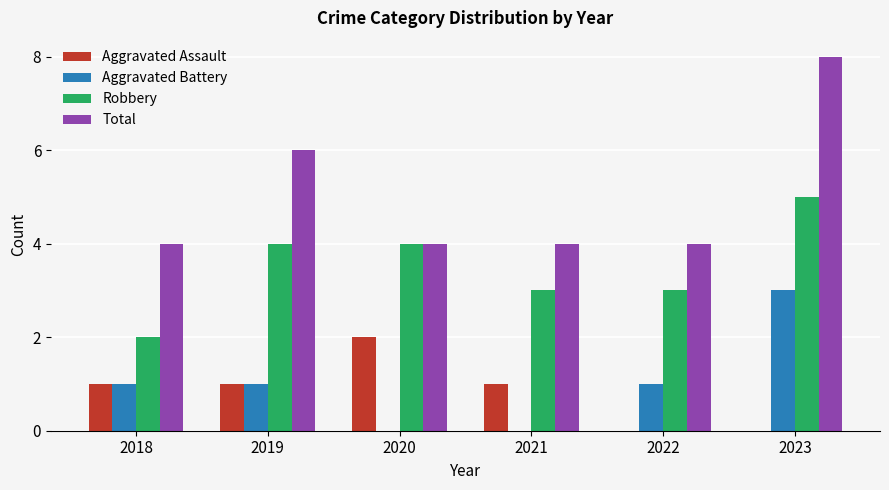

The value of Robbery at 2018 is 2. True or false?

True